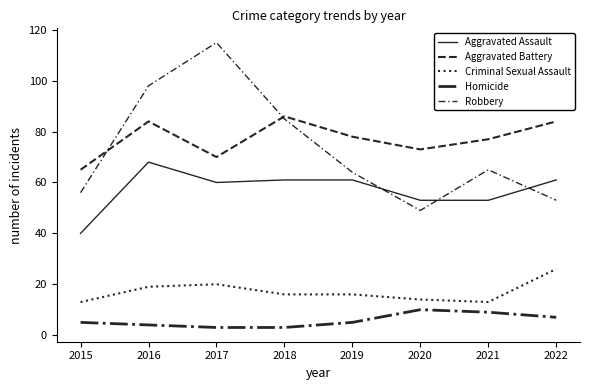

How many values in the Aggravated Battery series are below 78?

4